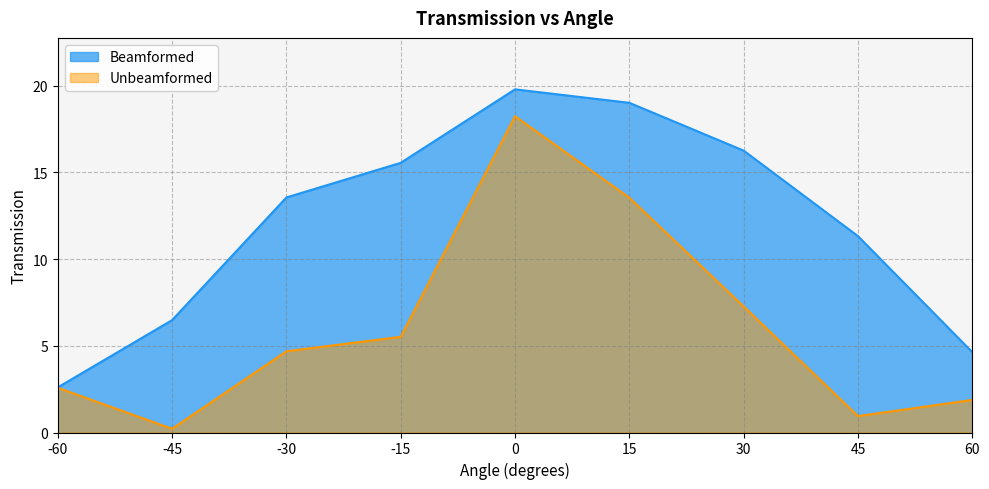

Between -30 and 45, which series saw the biggest shift?

Unbeamformed